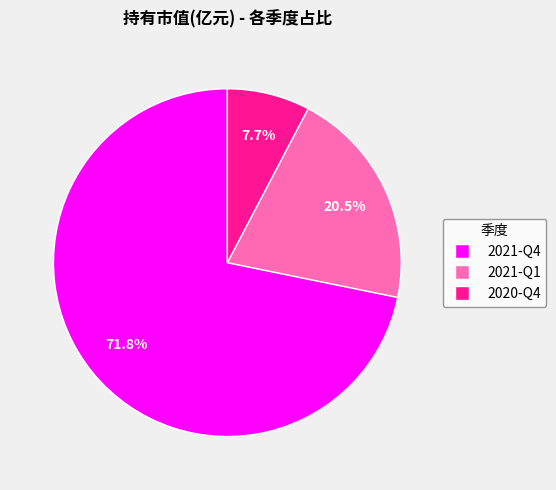

Is it true that 2021-Q1 is 27% of the pie?

False